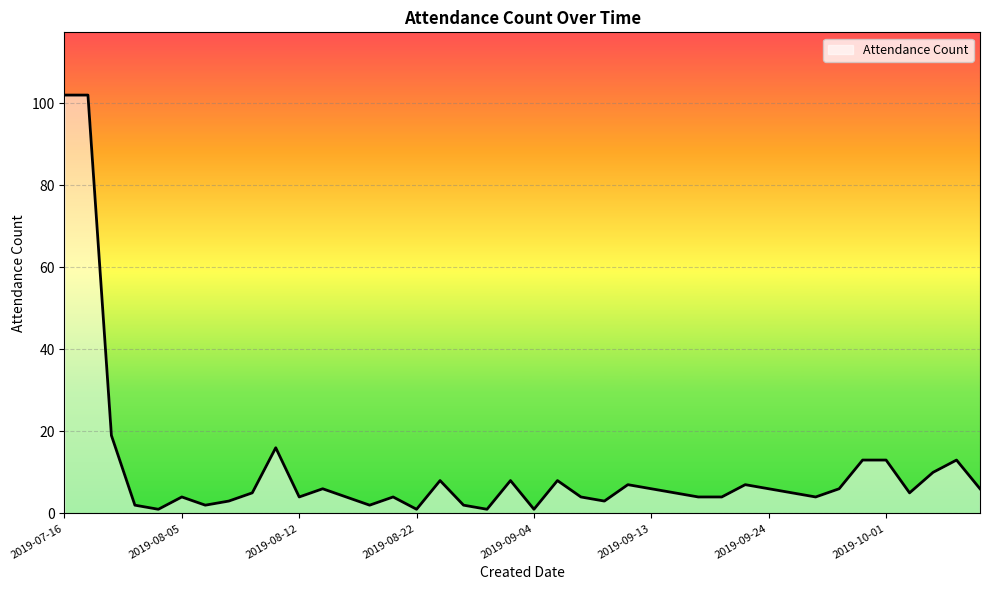

What is the greatest value displayed?

102